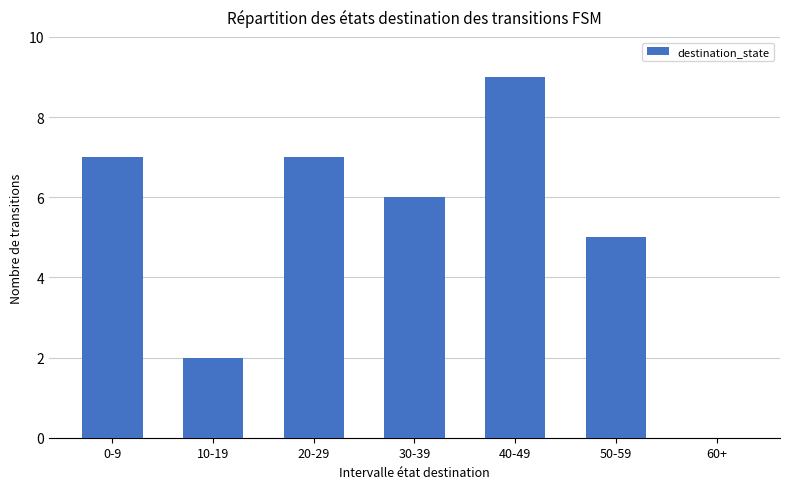

What is the sum of all values?

36